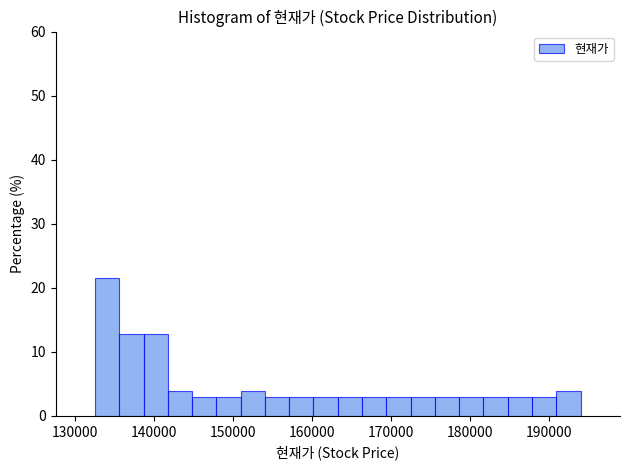

Read against the x-axis, roughly where is the centre of the tallest bar?

134000